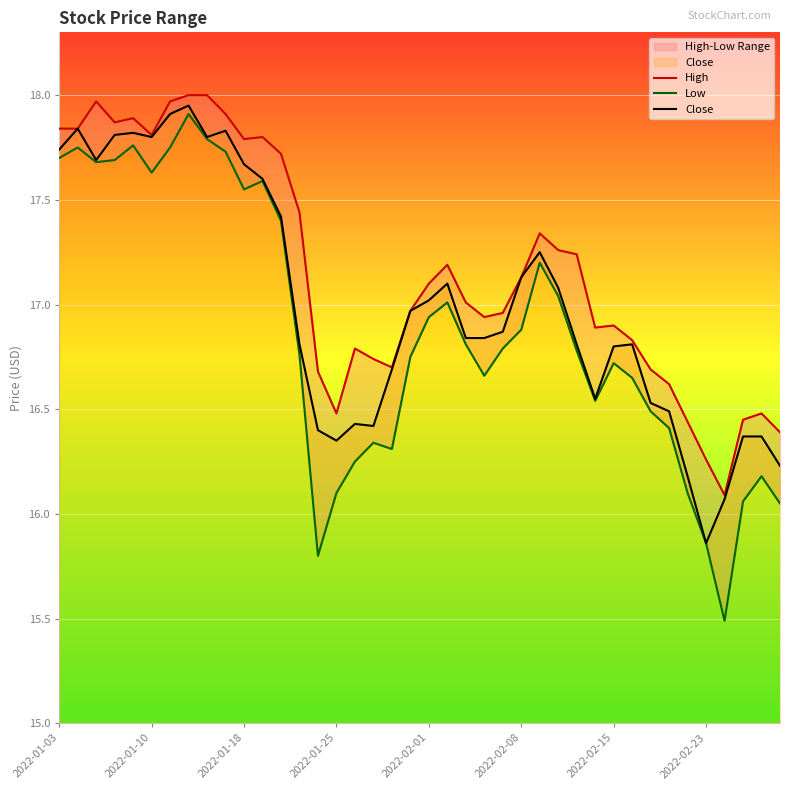

List the series in order of their overall mean, highest first.

High, Close, Low